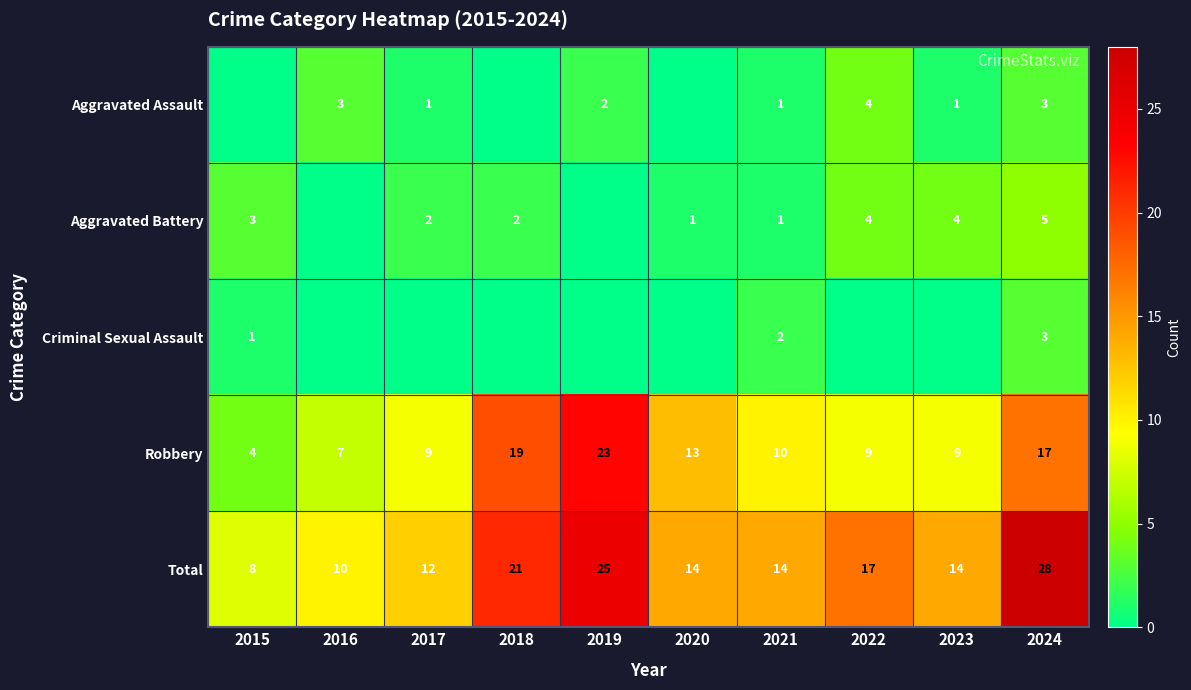

Is the value of Total at 2023 greater than the value of Aggravated Battery at 2022?

Yes